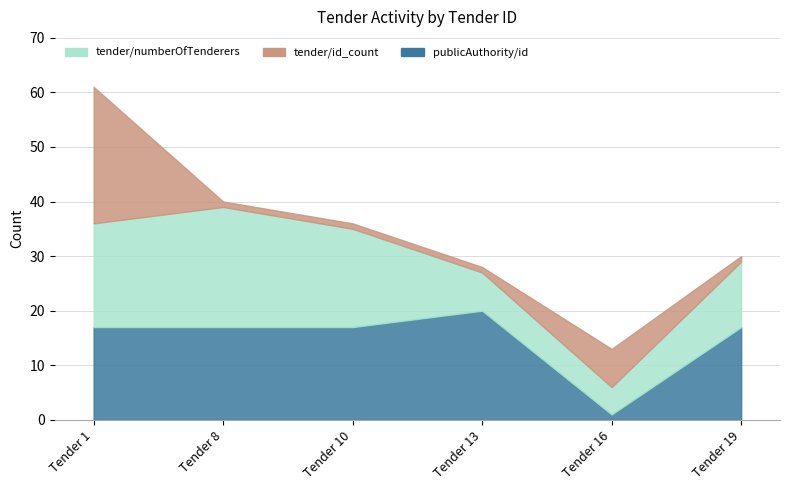

True or false: publicAuthority/id has more than 2 points higher than both neighbors.

False